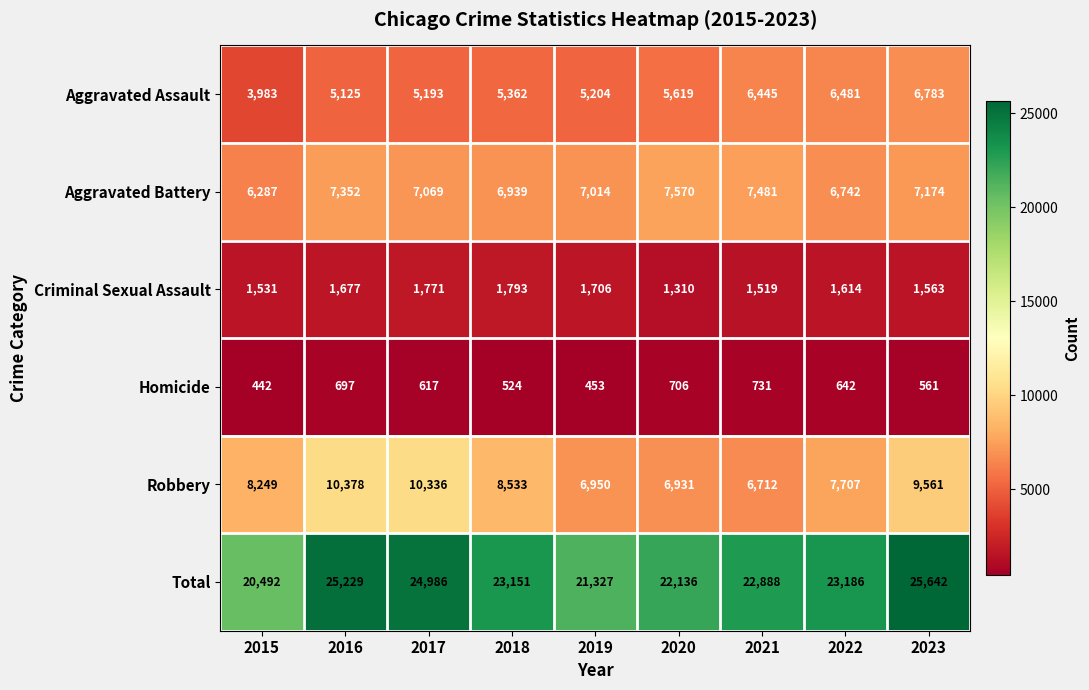

At which category does the chart reach its minimum across all series?

2015